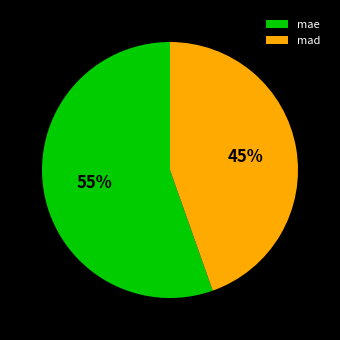

To the nearest percent, what is the average slice percentage?

50%